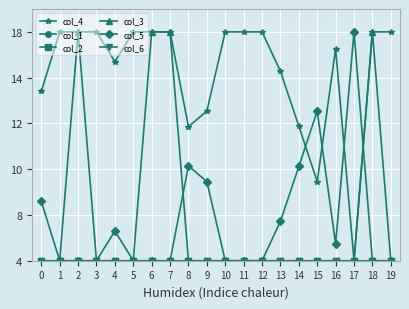

Rank the categories by col_1 value from lowest to highest.

0, 1, 2, 3, 4, 5, 6, 7, 8, 9, 10, 11, 12, 13, 14, 15, 16, 17, 18, 19